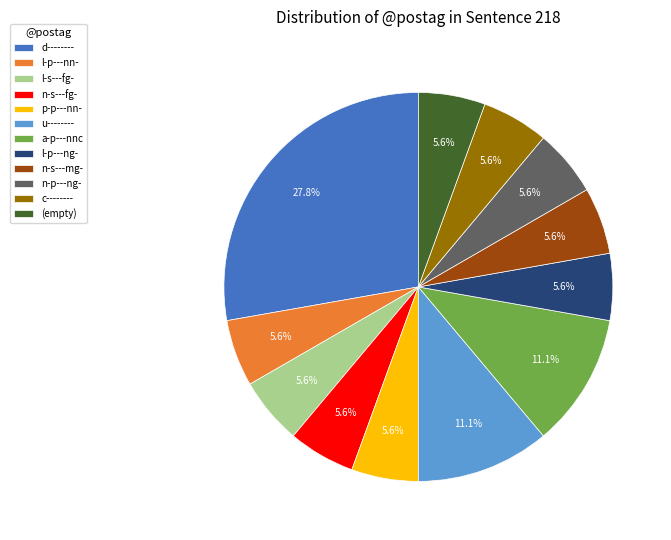

Is l-s---fg- the majority of the pie?

No